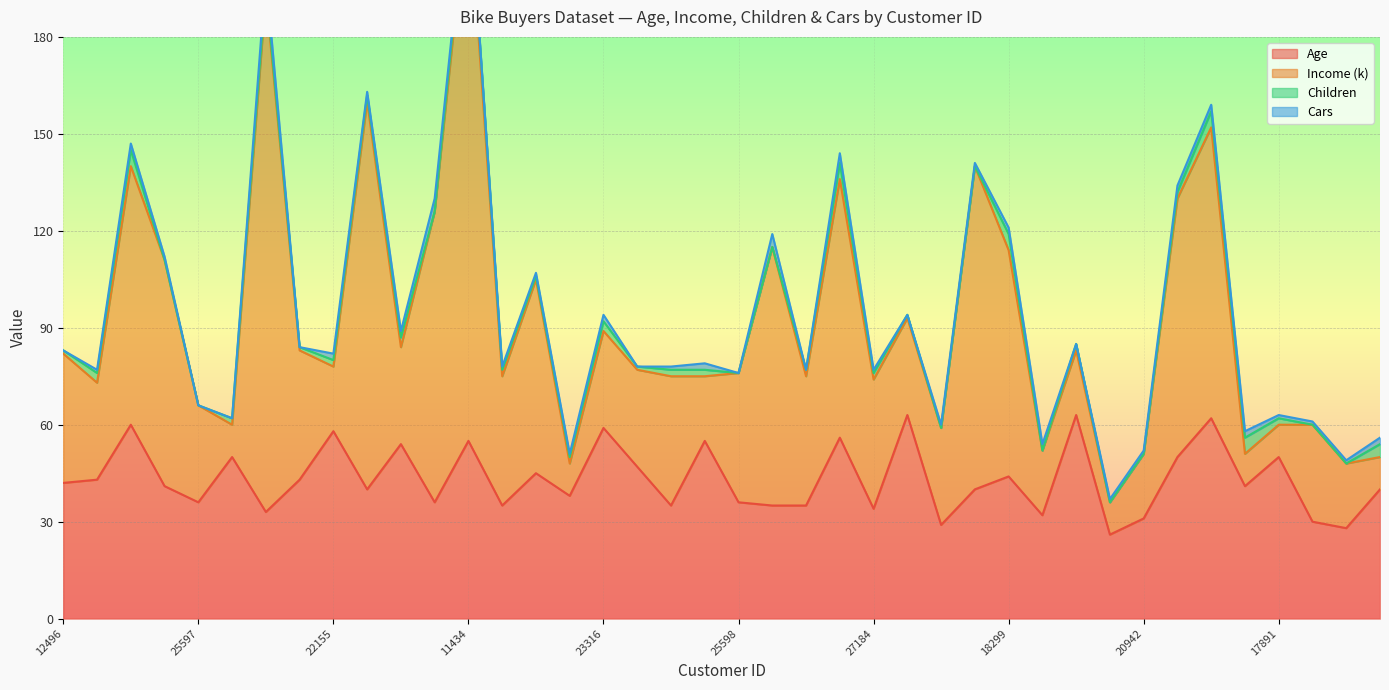

List the labels in order of Income (k) value, largest first.

11434, 27974, 19280, 18283, 12697, 12291, 14177, 21564, 26412, 18484, 24381, 18299, 23542, 12496, 19364, 25323, 27183, 25598, 19193, 27184, 24107, 25597, 22173, 23316, 12610, 12590, 17841, 27832, 22155, 25940, 16466, 19273, 20942, 26863, 13507, 20870, 22400, 28380, 17891, 16259